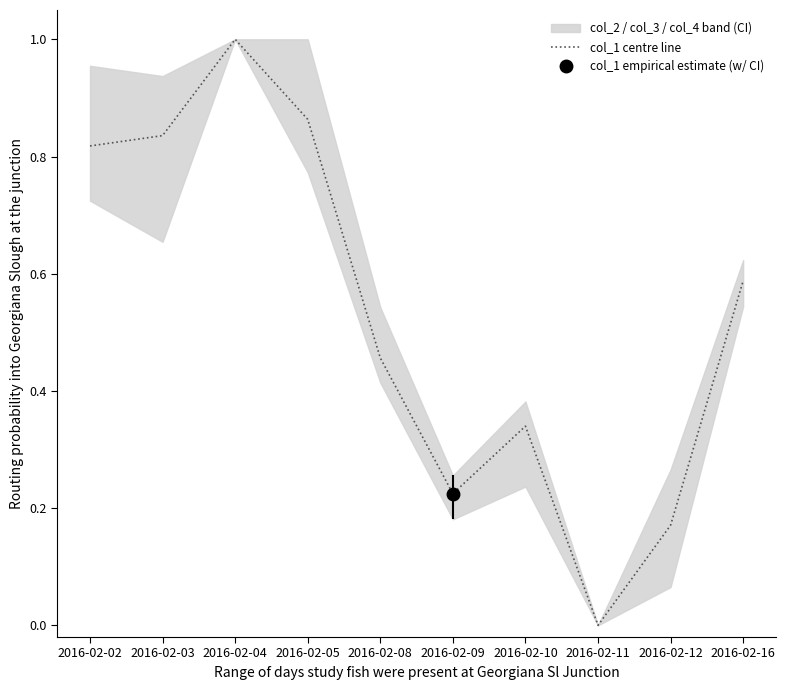

What is the change in value from 2016-02-05 to 2016-02-16?

-0.3